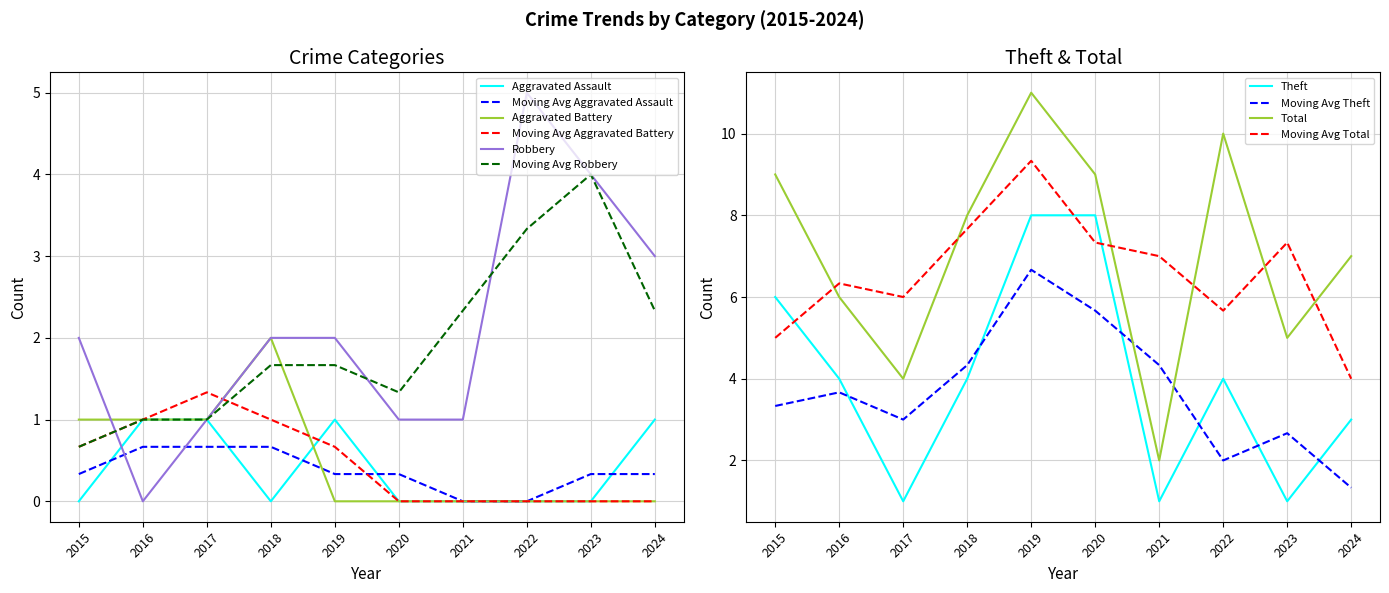

Reading right to left, what are all the values shown in this chart?

Aggravated Assault: 2024=1	2023=0	2022=0	2021=0	2020=0	2019=1	2018=0	2017=1	2016=1	2015=0
Aggravated Battery: 2024=0	2023=0	2022=0	2021=0	2020=0	2019=0	2018=2	2017=1	2016=1	2015=1
Robbery: 2024=3	2023=4	2022=5	2021=1	2020=1	2019=2	2018=2	2017=1	2016=0	2015=2
Theft: 2024=3	2023=1	2022=4	2021=1	2020=8	2019=8	2018=4	2017=1	2016=4	2015=6
Total: 2024=7	2023=5	2022=10	2021=2	2020=9	2019=11	2018=8	2017=4	2016=6	2015=9